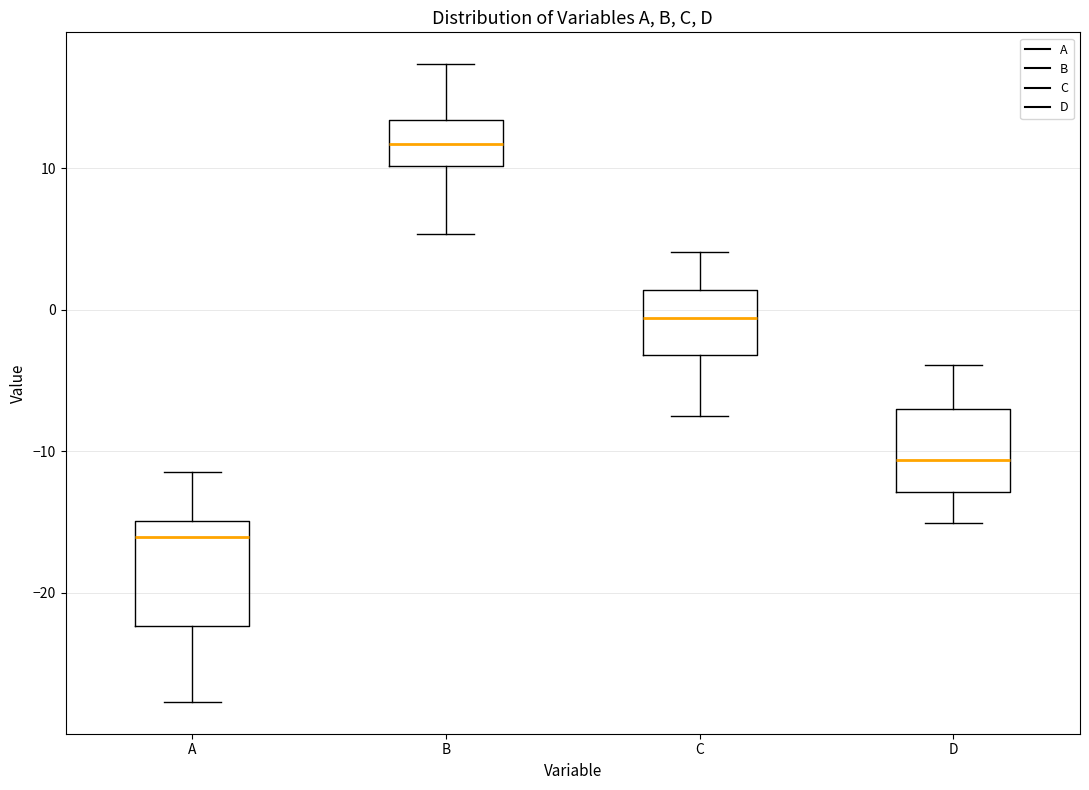

Comparing the boxes themselves (not the whiskers), which one is the tallest?

A